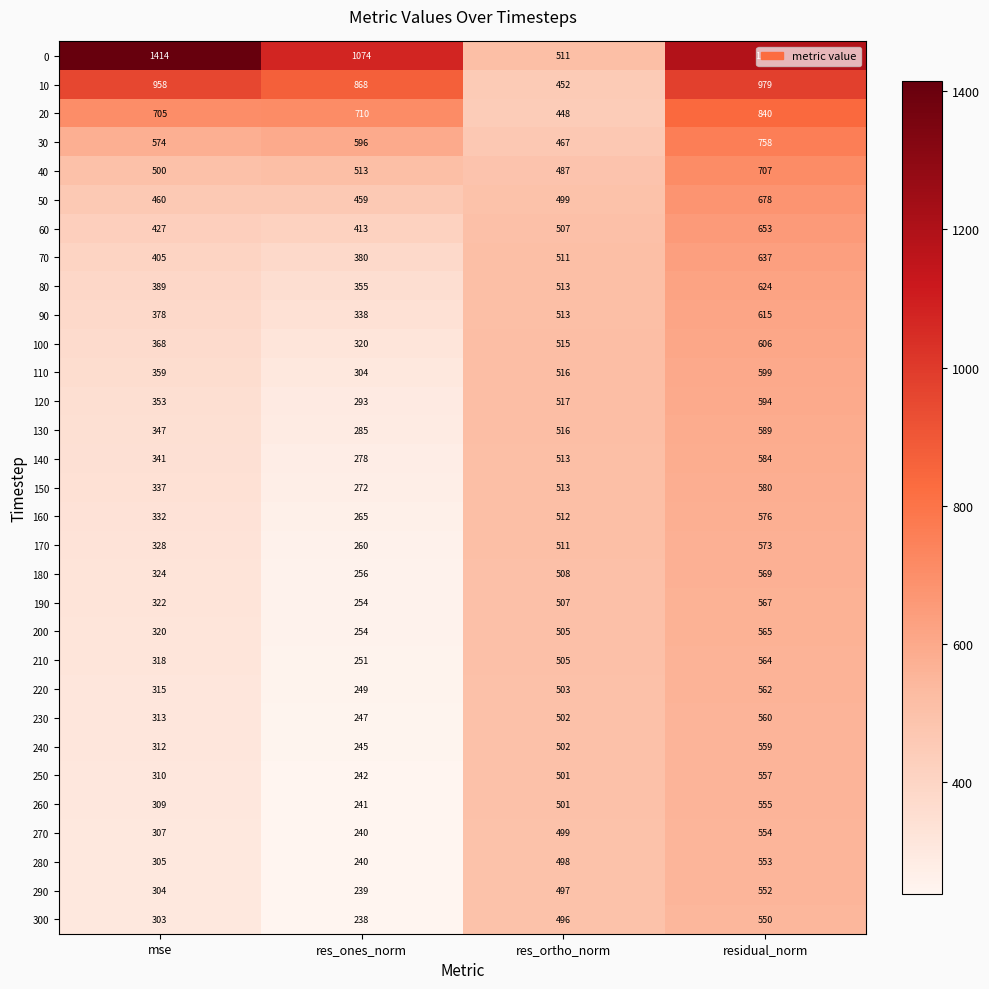

Which series has the widest spread of values?

0